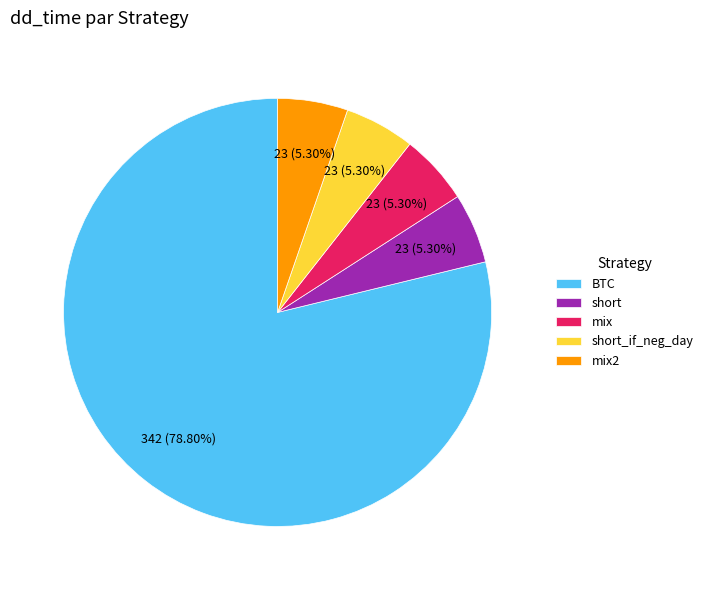

Approximately how many times larger is the value at BTC compared to mix?

14.9